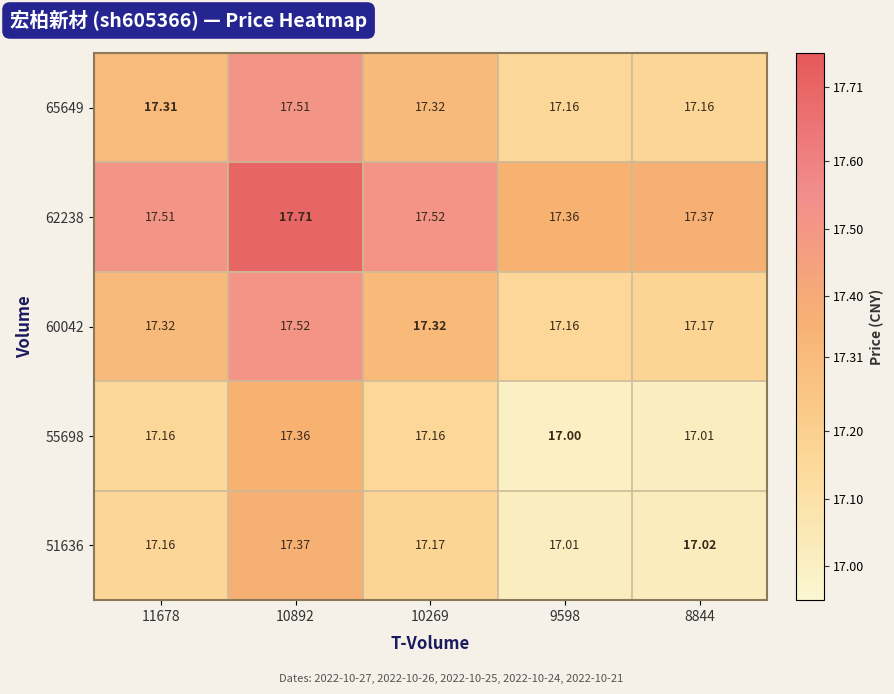

How many series are shown in this chart?

5